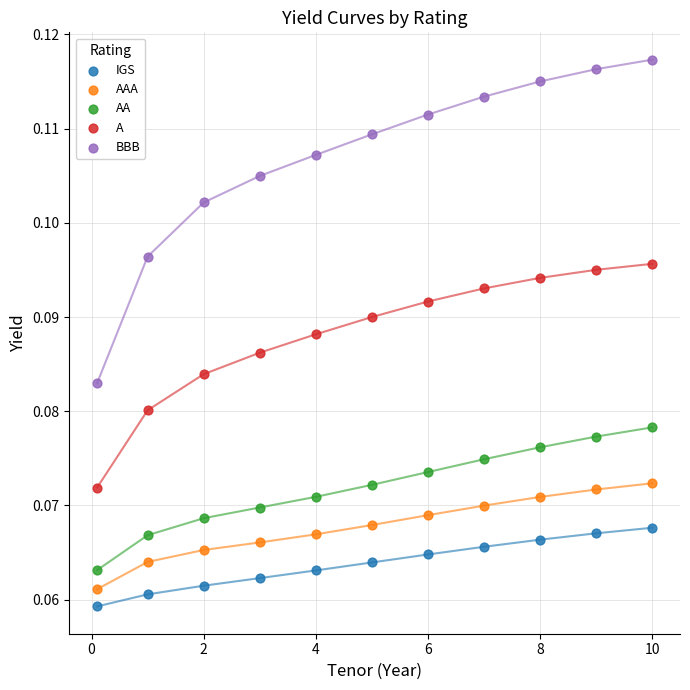

Which series has the widest spread of Y values?

BBB